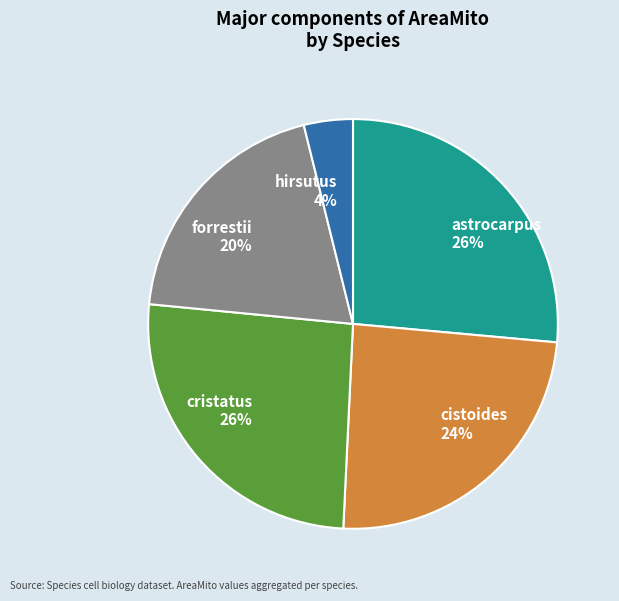

Which has a higher value, forrestii or cistoides?

cistoides